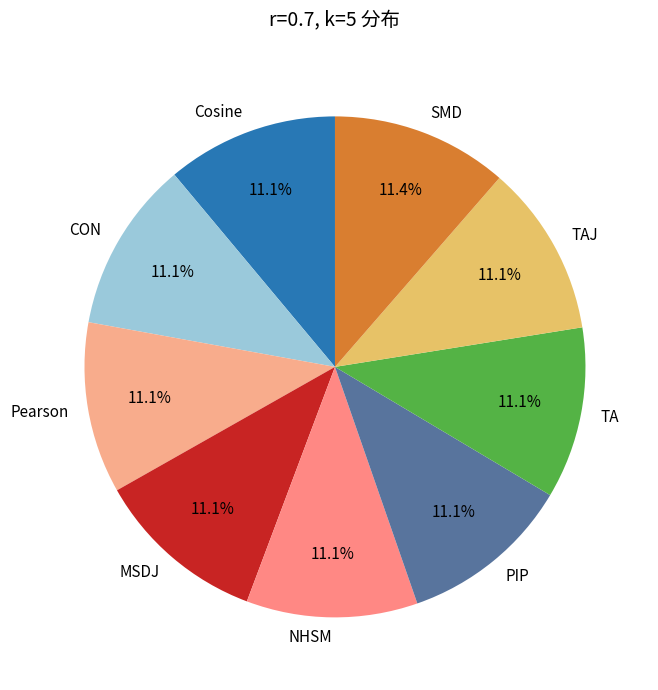

What percentage is the Pearson slice, to the nearest percent?

11%